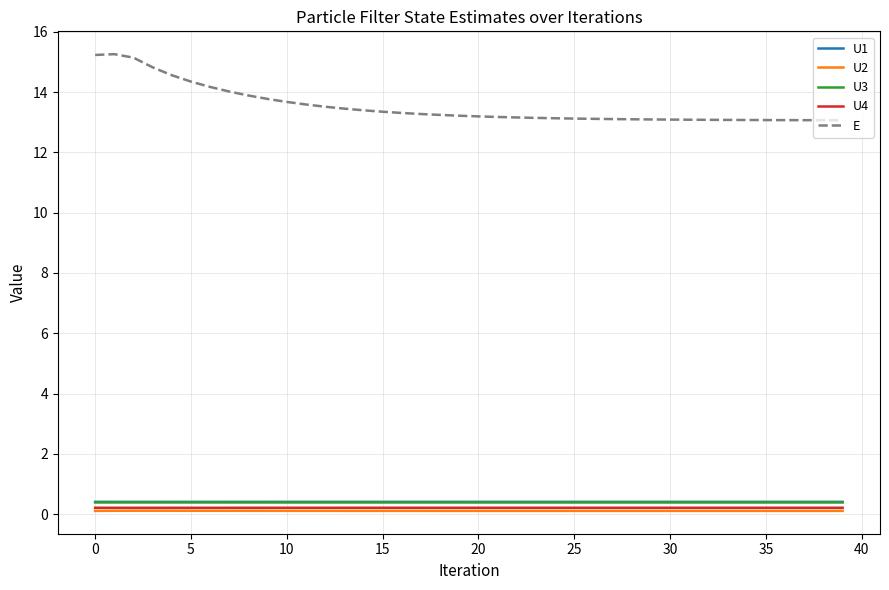

Which series has the largest total across all categories?

E